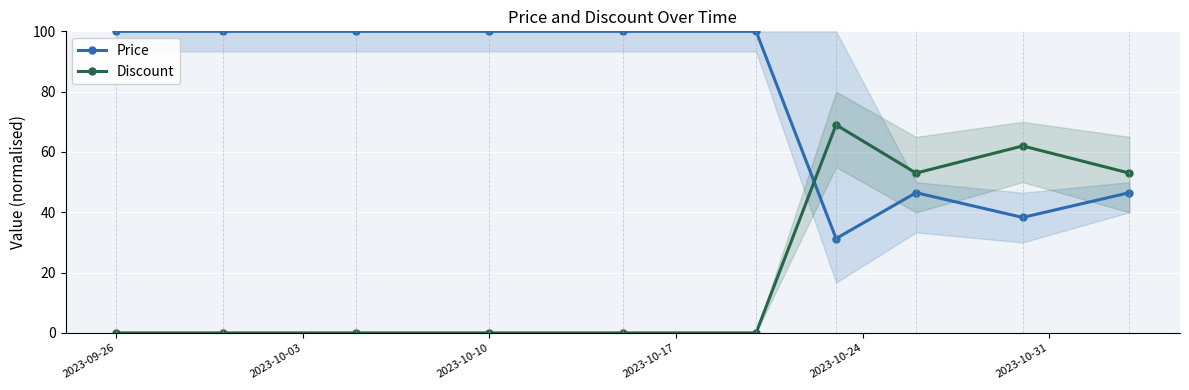

Which series ends up on top after the final intersection of Price and Discount?

Discount